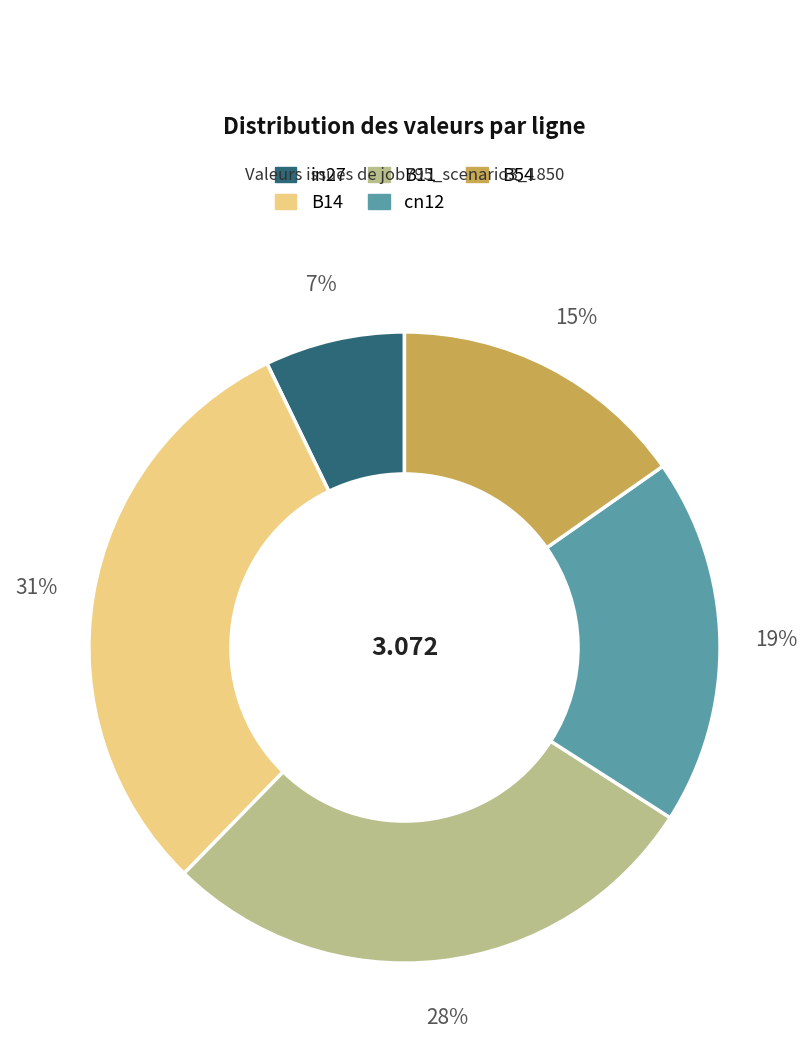

To the nearest percent, what is the combined percentage of B14 and B54?

46%